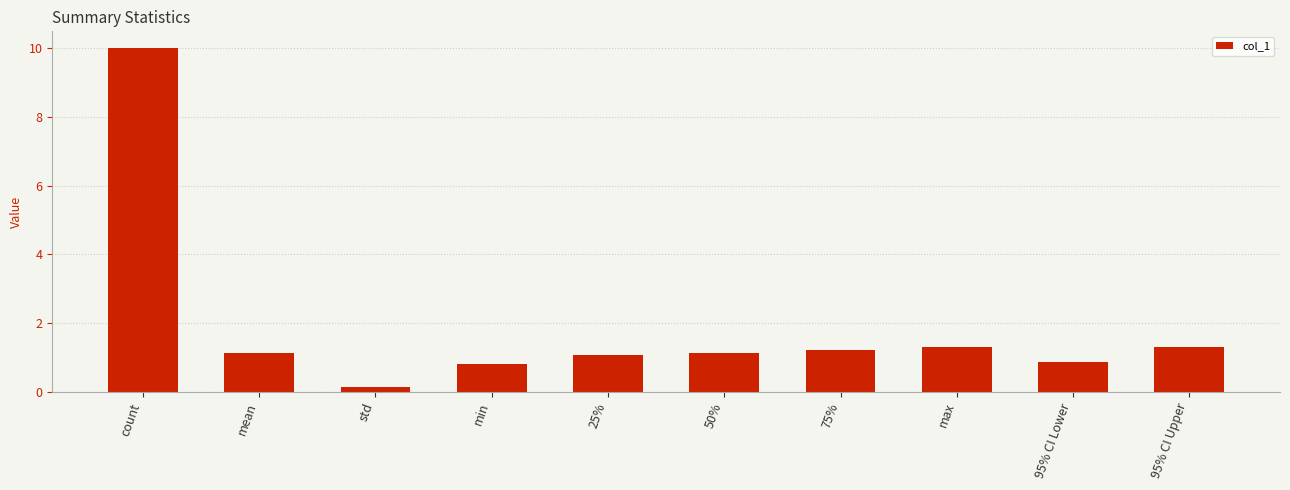

Which label corresponds to the largest value in the chart?

count